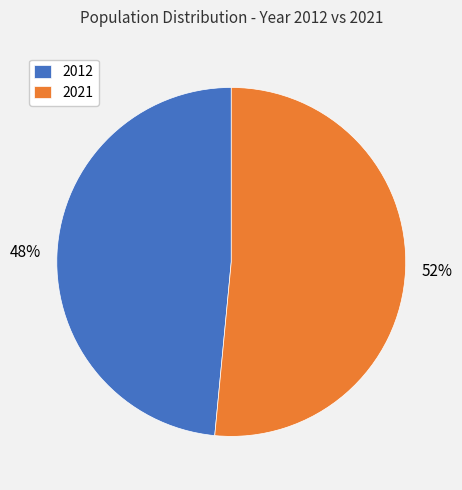

Rank the categories by value from highest to lowest.

2021, 2012